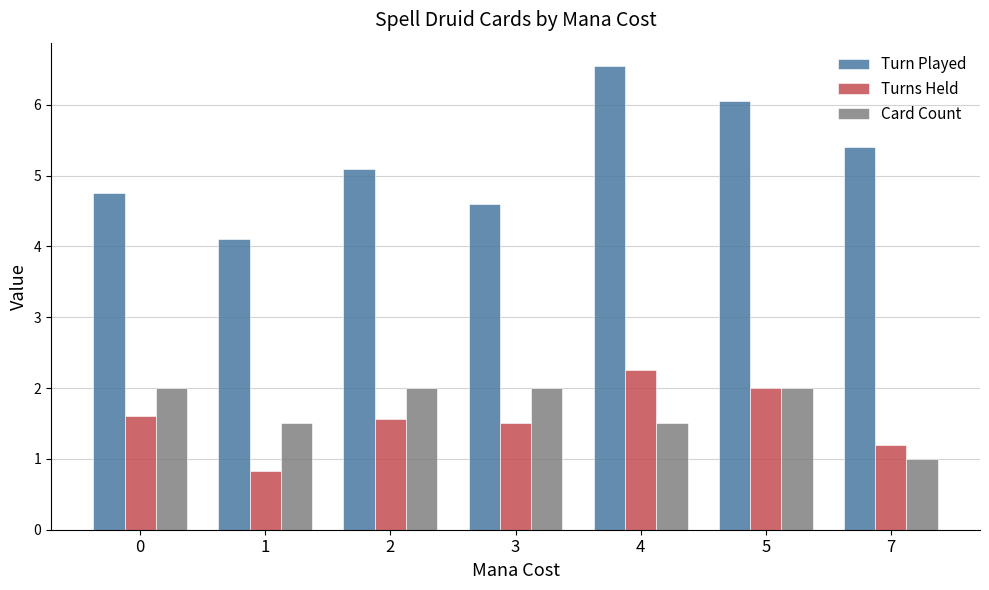

Is it true that Turns Held equals 2.0 at 5?

True